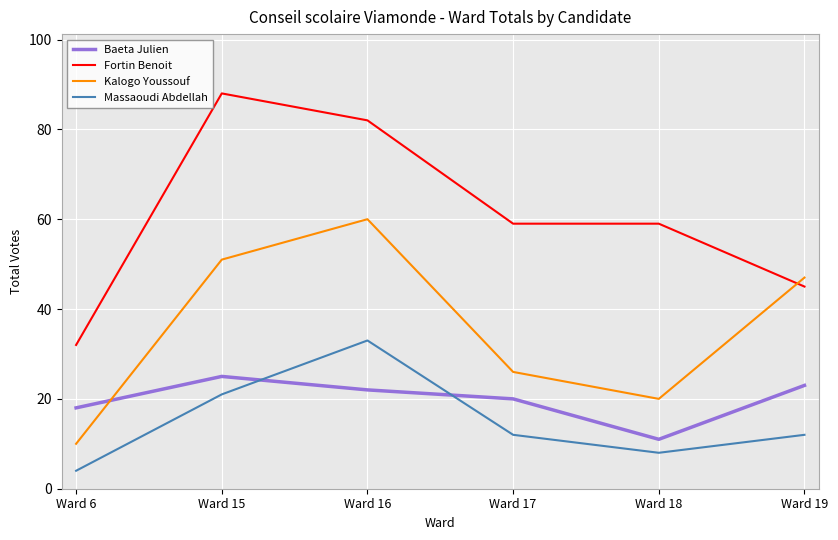

Which series ends up on top after the final intersection of Baeta Julien and Kalogo Youssouf?

Kalogo Youssouf